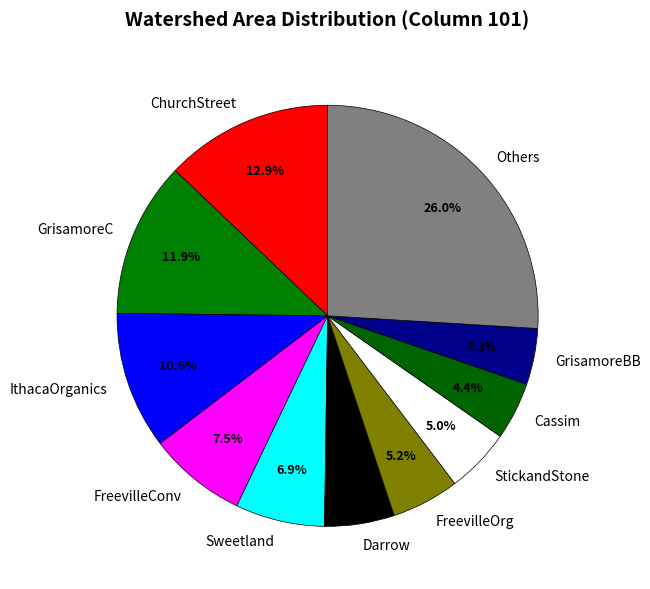

Is there a majority slice in this chart?

No